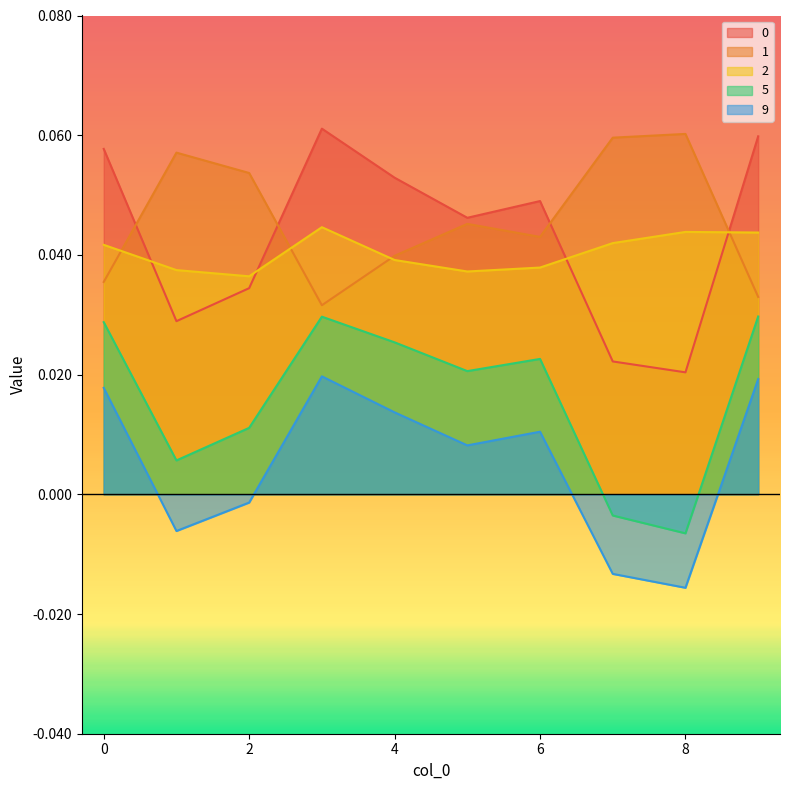

The value of 0 at 4 is 0.1. True or false?

True